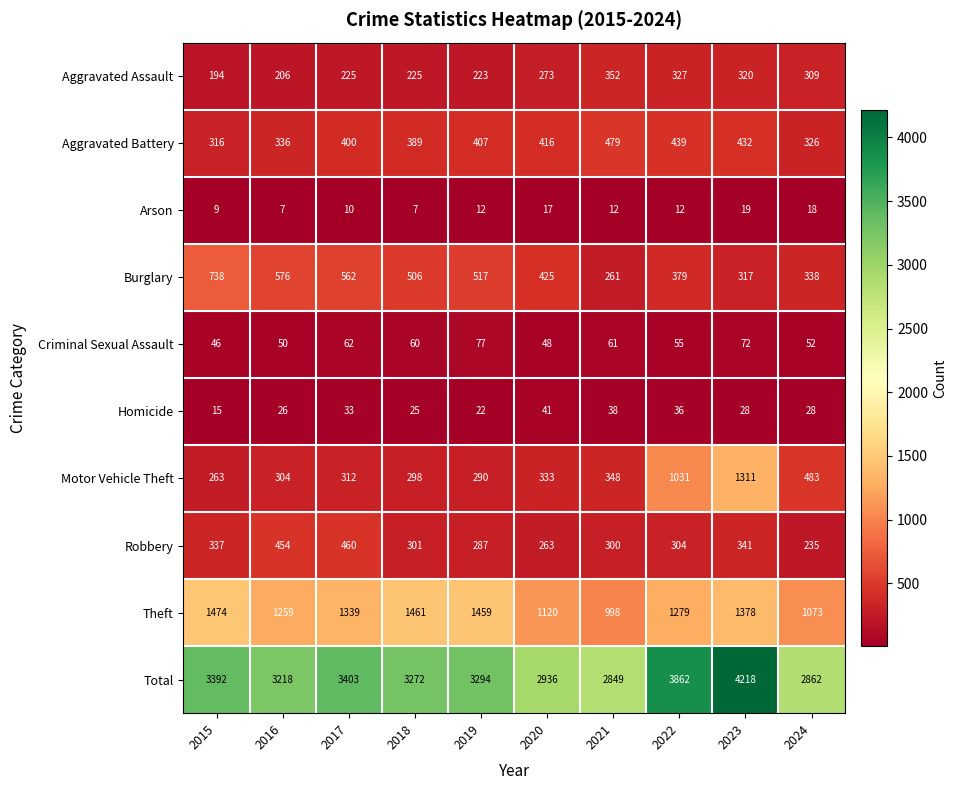

What is the minimum value shown in the chart?

7